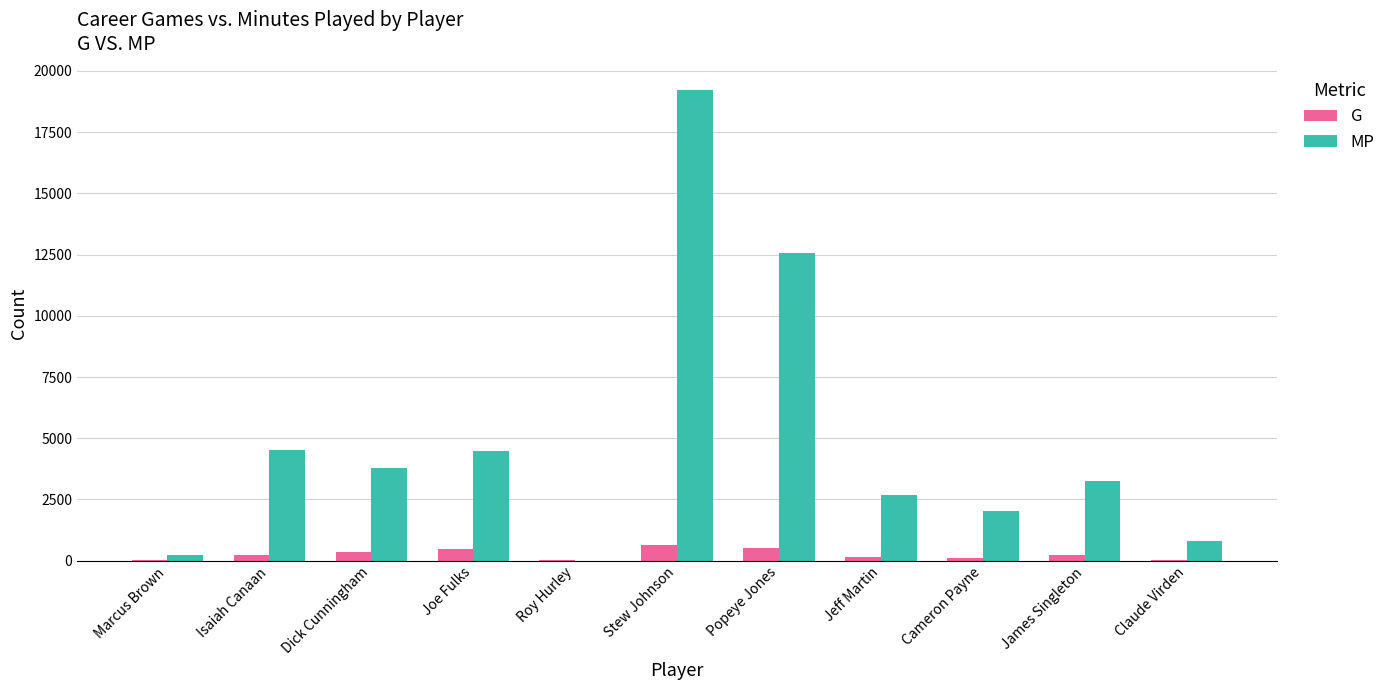

Which series has the largest total across all categories?

MP